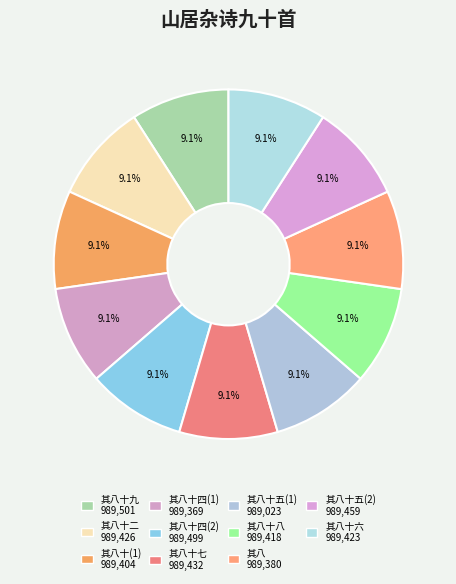

What is the smallest slice in the pie chart?

其八十五(989023)